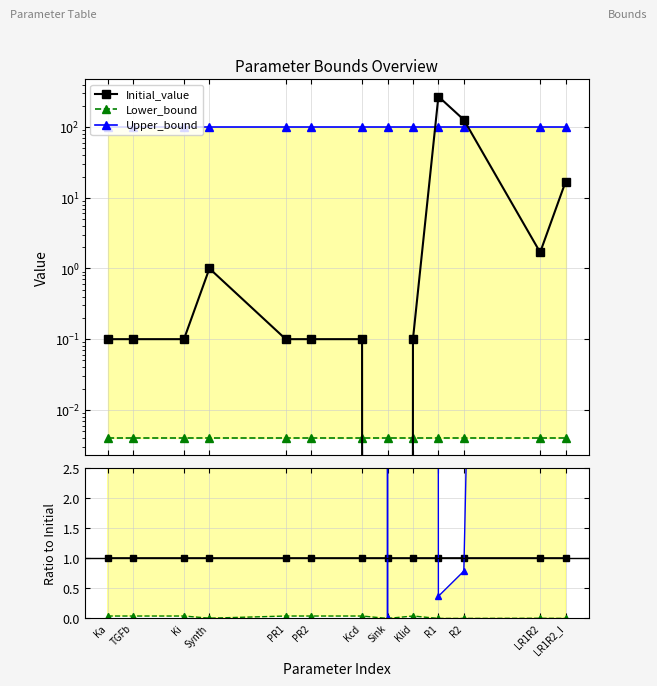

How many lines are shown in the chart?

3